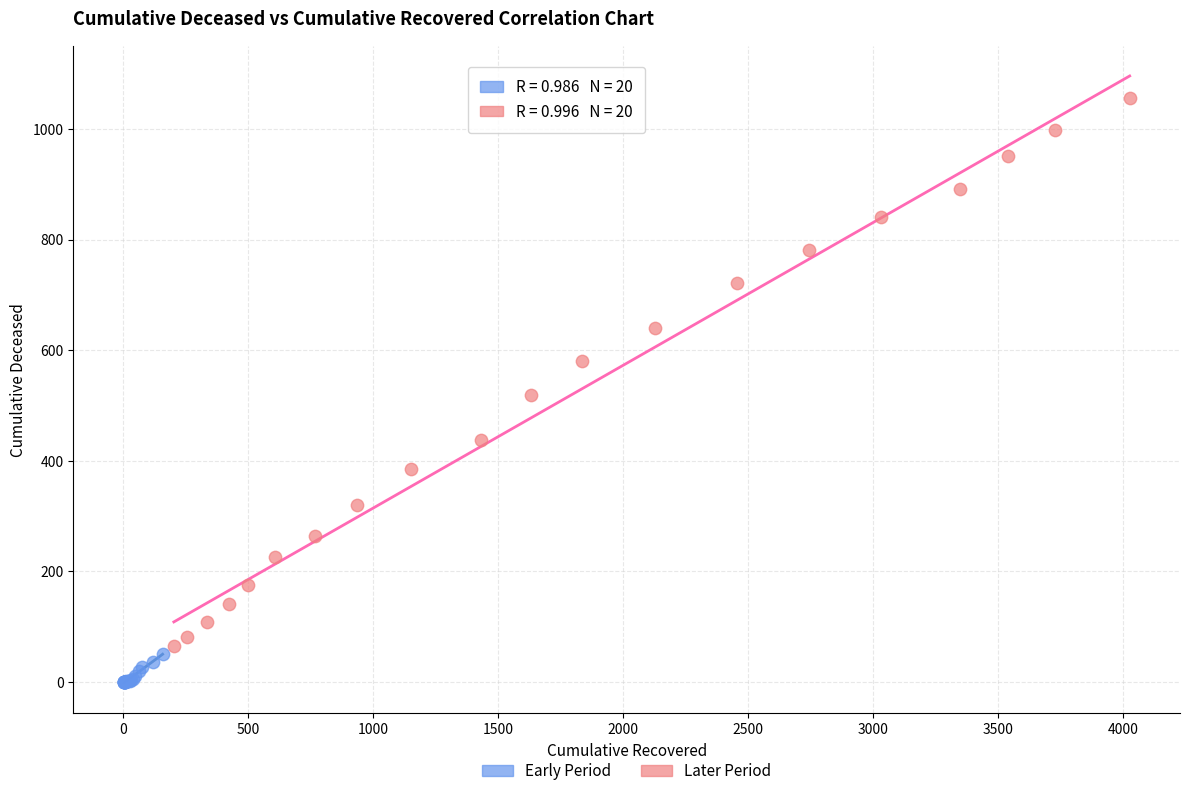

Which series contains the lowest Y value?

Early Period